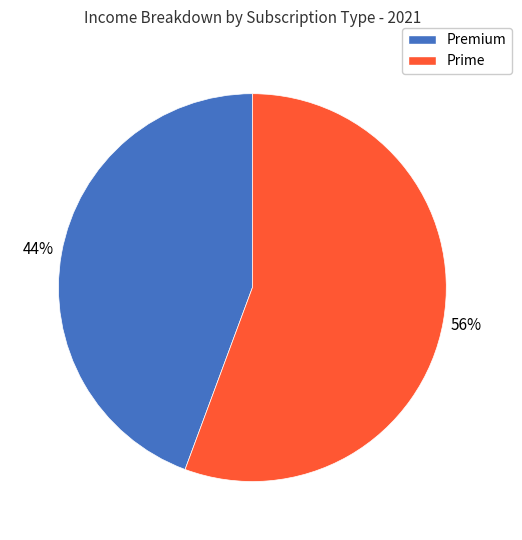

Which category has the biggest portion of the pie?

Prime